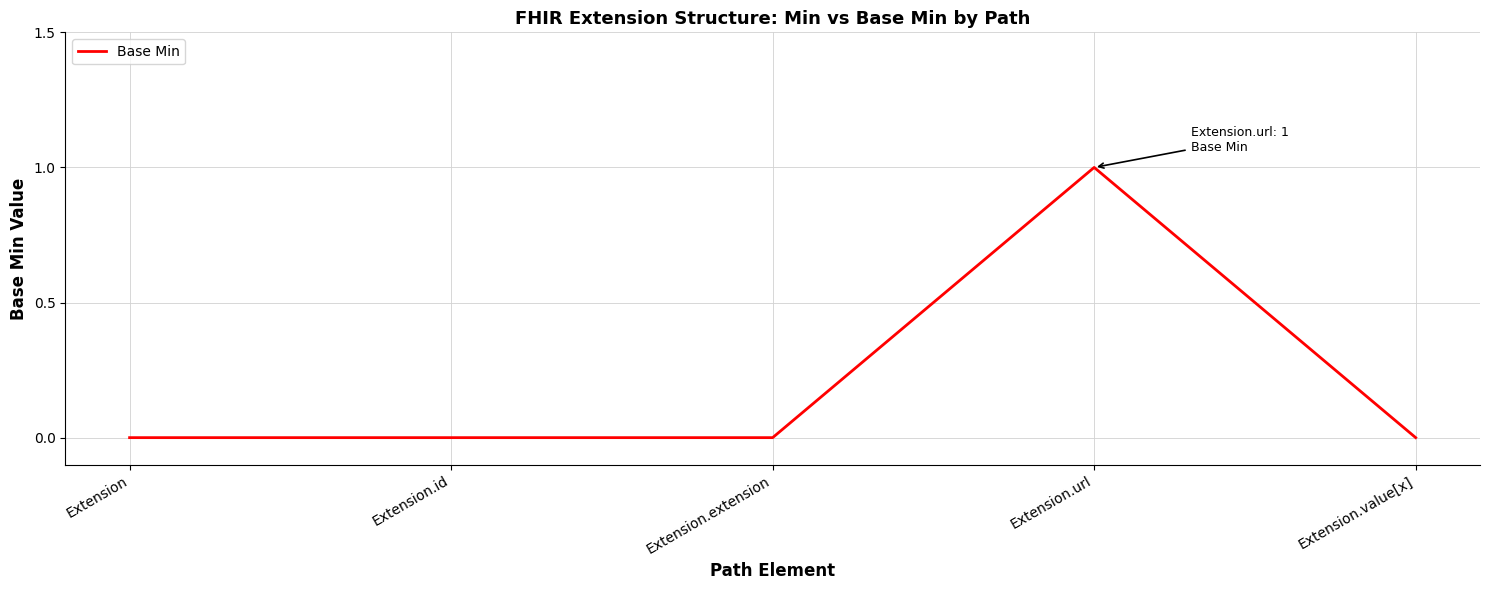

Which label corresponds to the largest value in the chart?

Extension.url